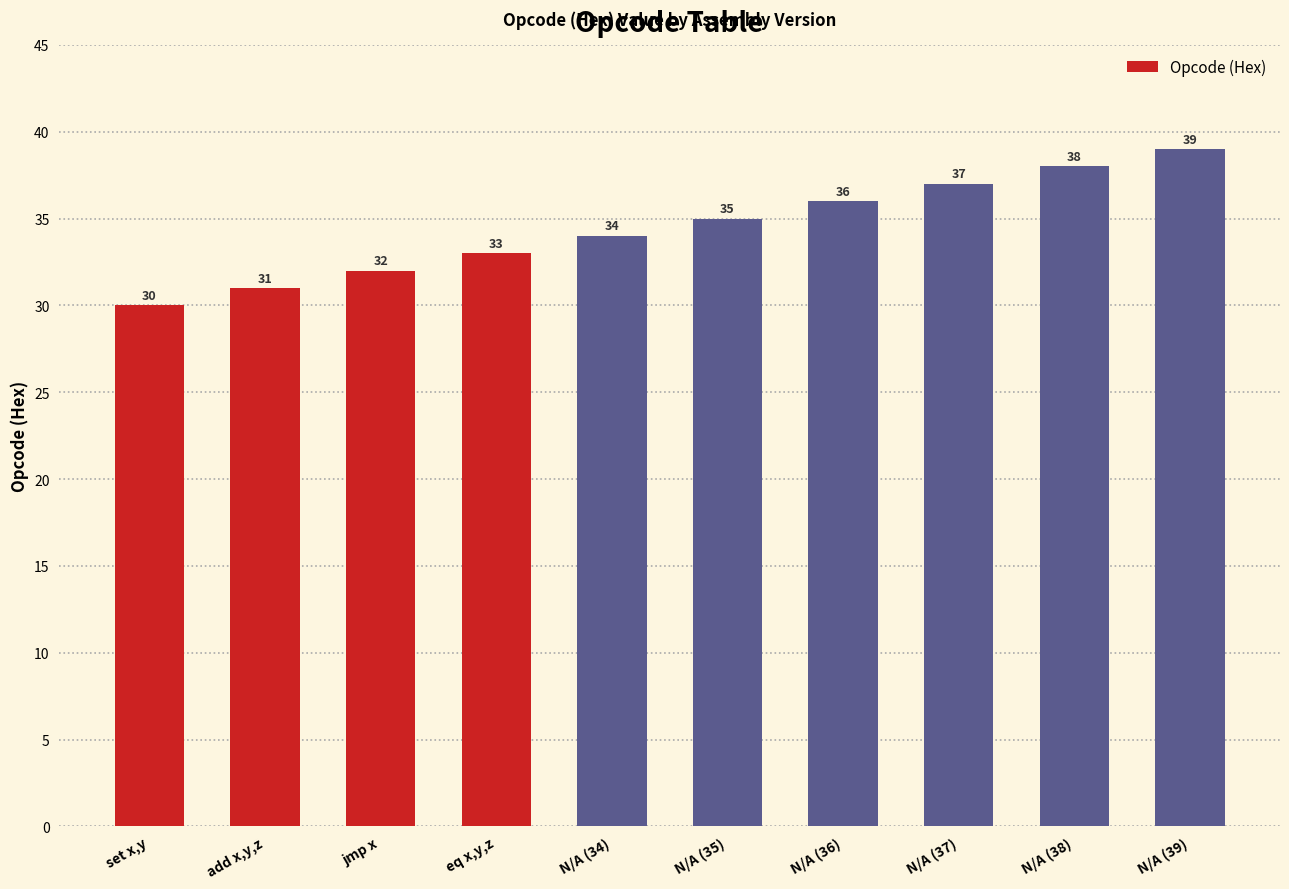

List the labels in order of value, largest first.

N/A (39), N/A (38), N/A (37), N/A (36), N/A (35), N/A (34), eq x,y,z, jmp x, add x,y,z, set x,y